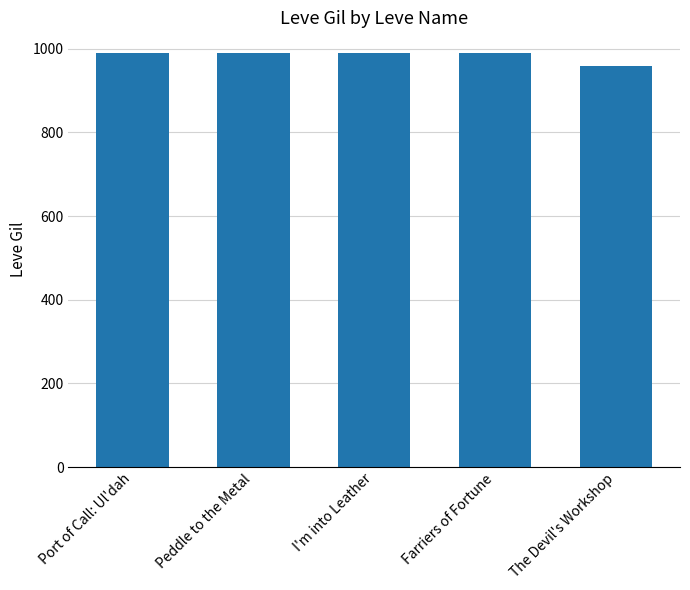

At which category does the chart reach its minimum across all series?

The Devil's Workshop